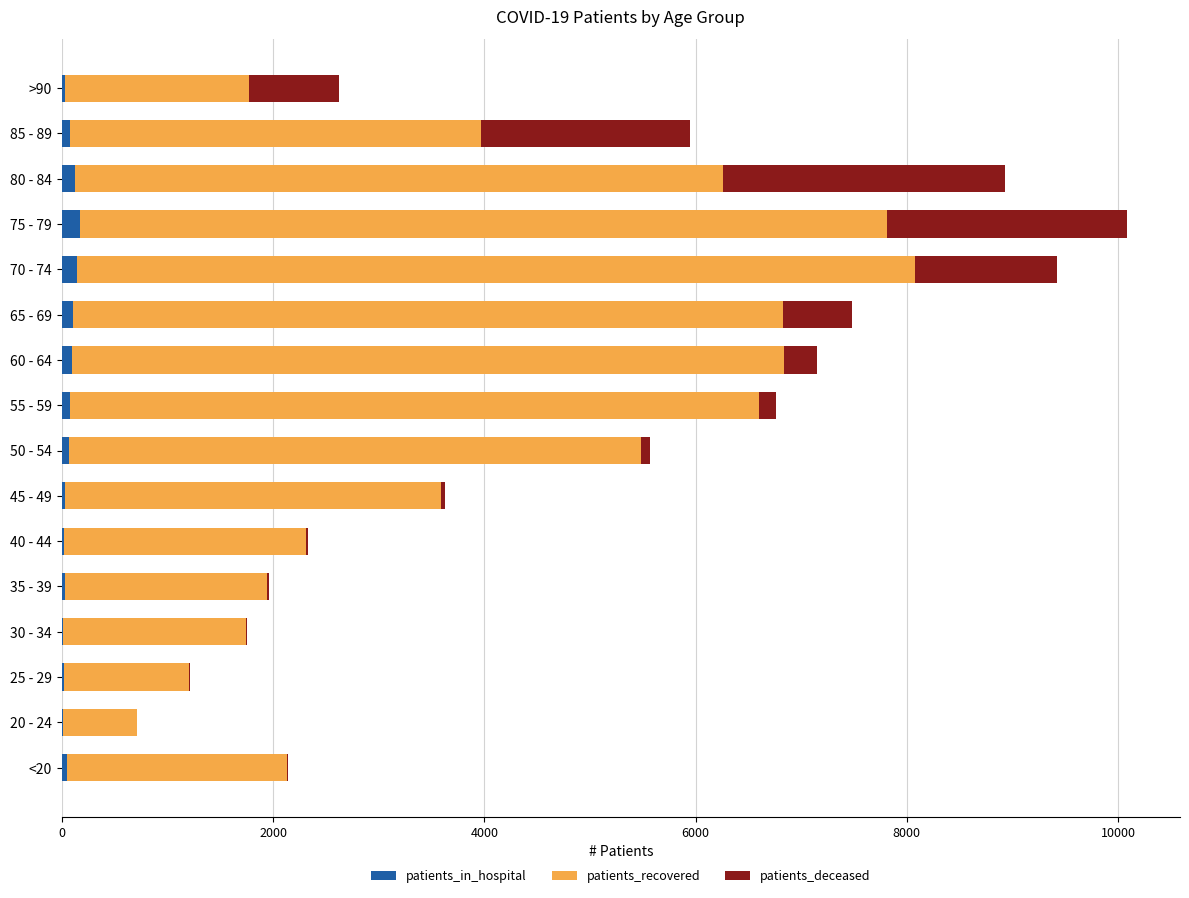

What is the difference between the maximum and minimum values in the patients_in_hospital series?

165